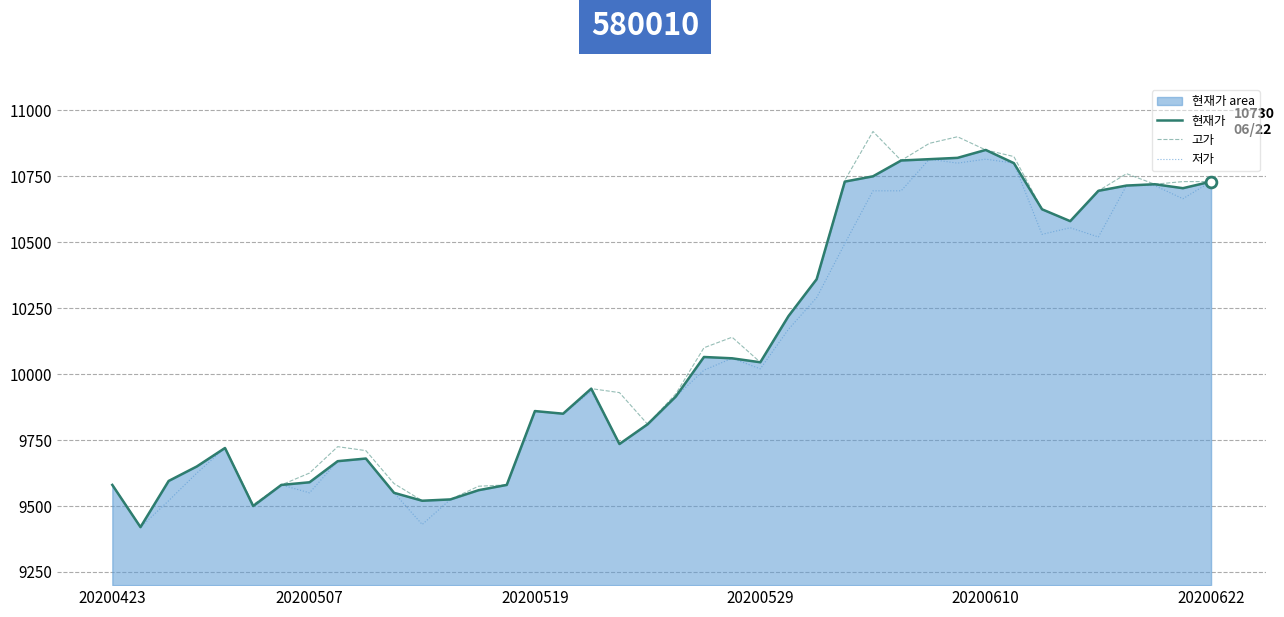

Which series reaches the maximum Y coordinate?

고가